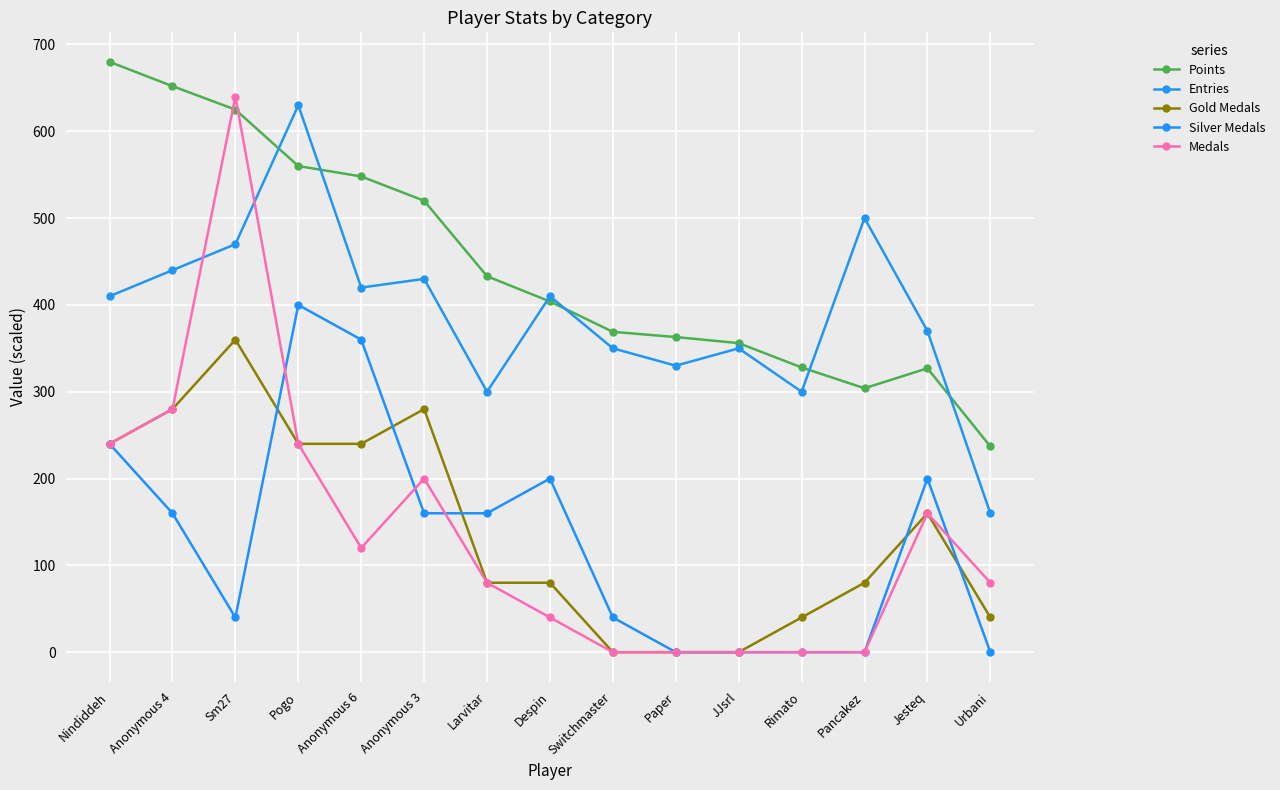

At which label does Medals first exceed 80?

Nindiddeh